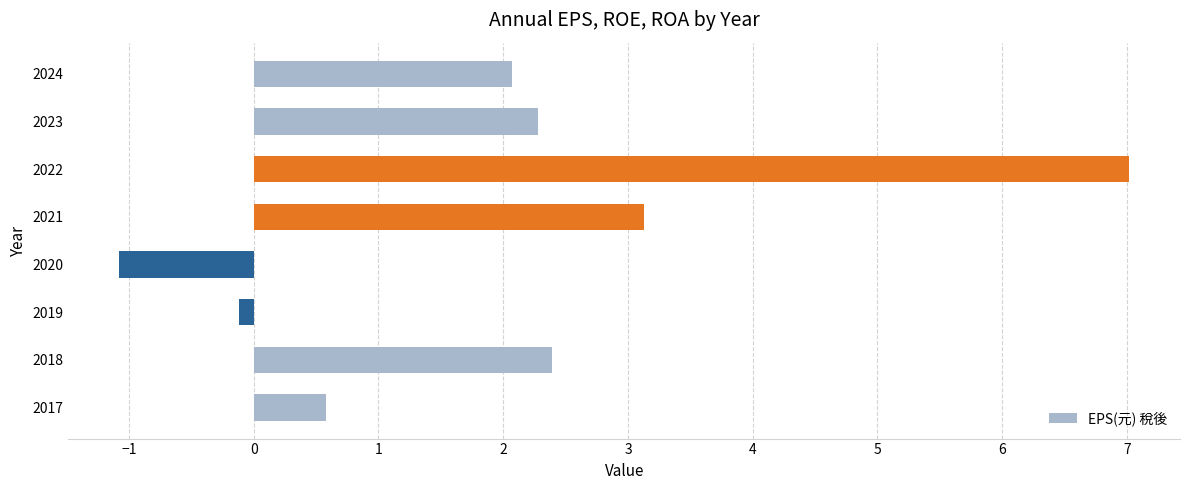

At which label is the value closest to 2?

2024